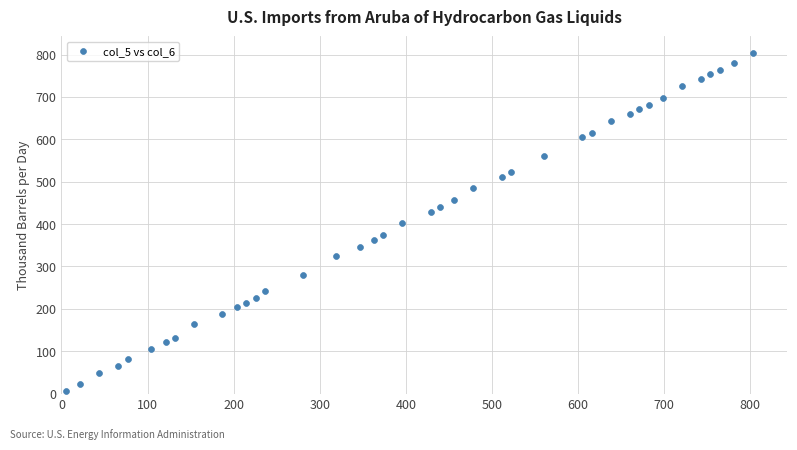

What is the range of Y values (max minus min)?

797.5